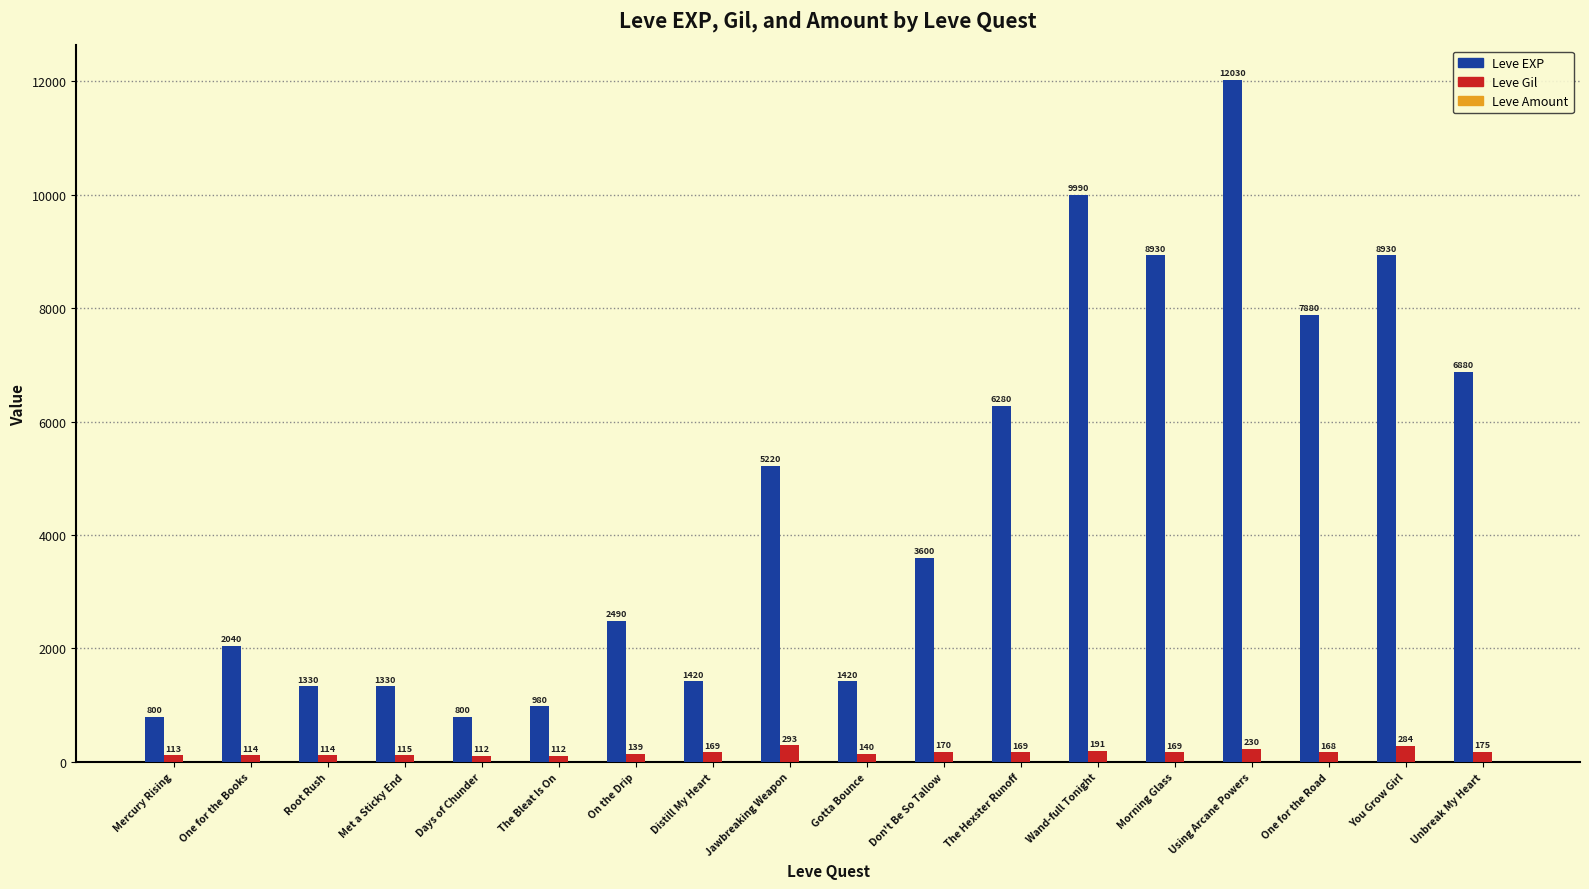

At which category does the chart reach its peak across all series?

Using Arcane Powers